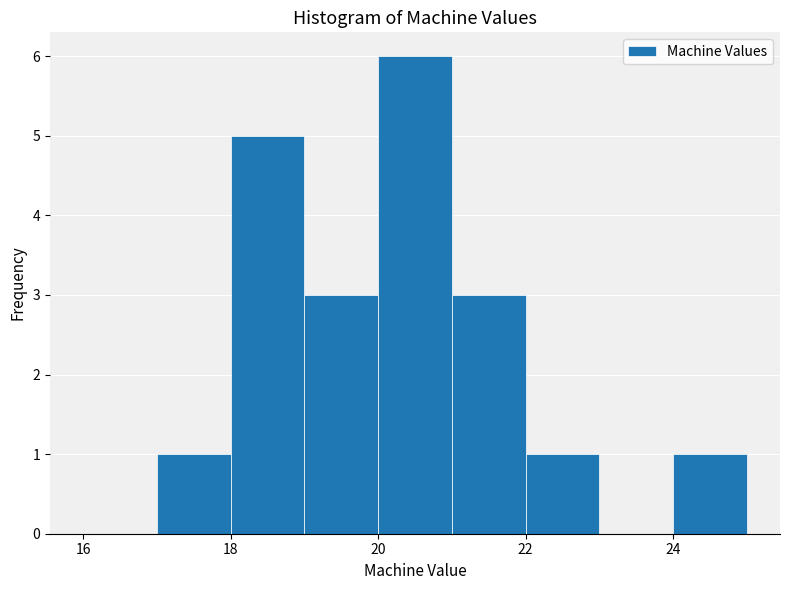

Reading left to right, list every bar in this chart as the range it spans on the x-axis followed by its height. The values are not printed on the chart, so give them approximately, as read against the axis.

16 to 17: 0
17 to 18: 1
18 to 19: 5
19 to 20: 3
20 to 21: 6
21 to 22: 3
22 to 23: 1
23 to 24: 0
24 to 25: 1